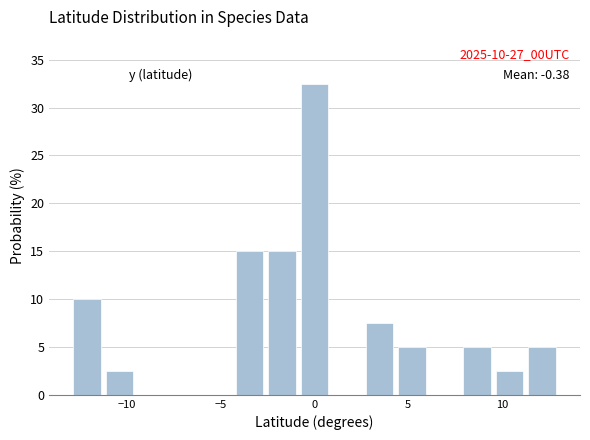

Read against the x-axis, roughly where is the centre of the tallest bar?

0.0